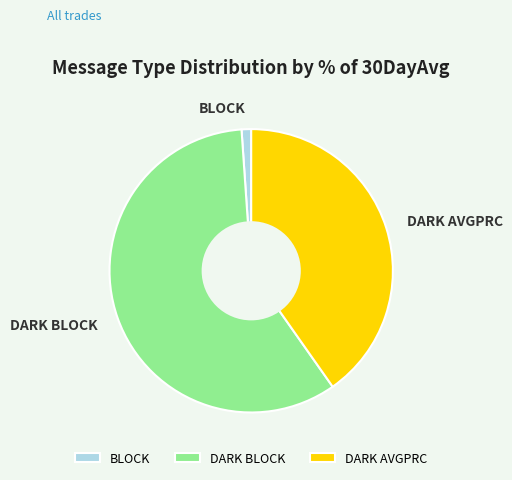

Which category has the biggest portion of the pie?

DARK BLOCK